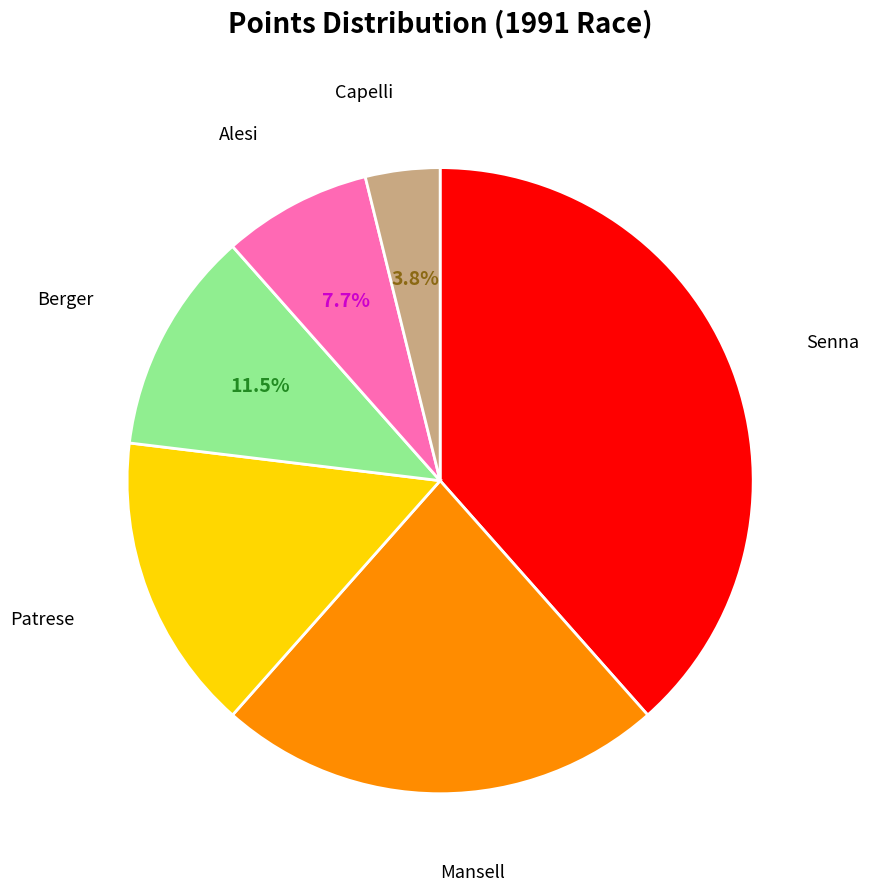

Does any single category account for the majority?

No